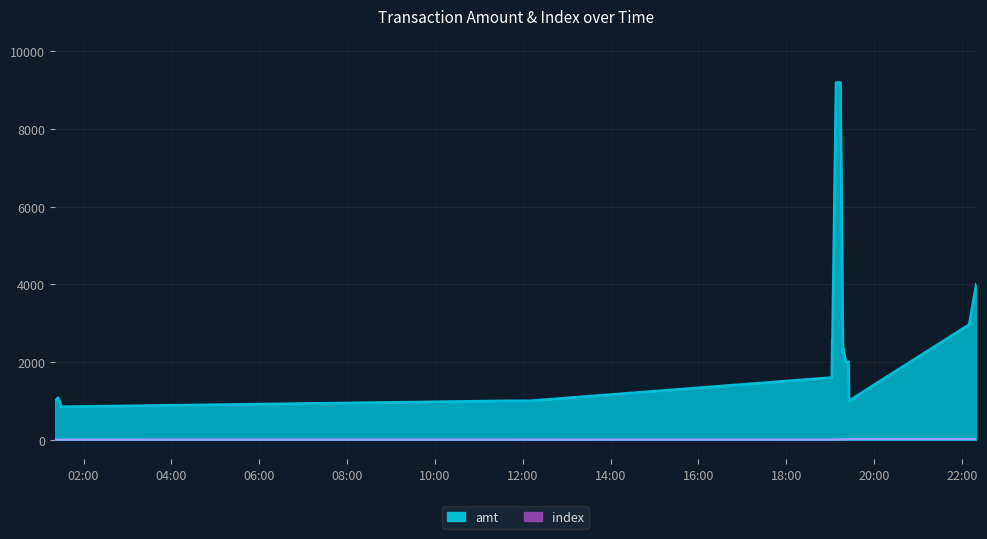

Which series changed the most between 2023-09-05 11:40:51 and 2023-09-05 22:09:49?

amt